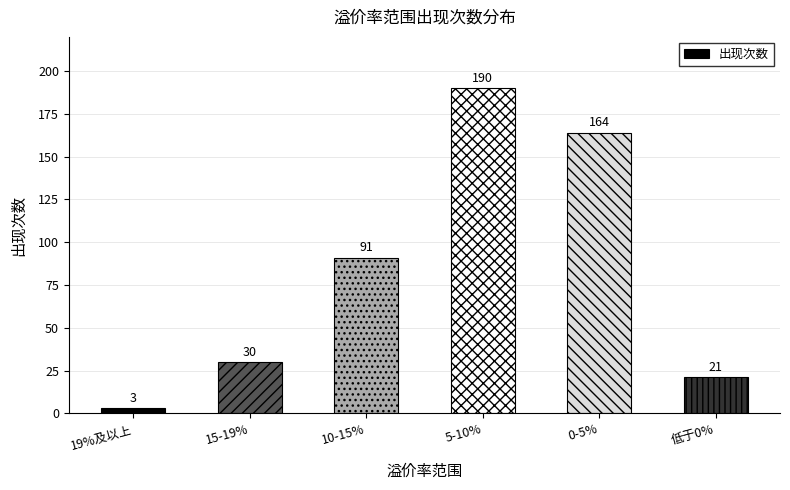

List the labels in order of value, largest first.

5-10%, 0-5%, 10-15%, 15-19%, 低于0%, 19%及以上